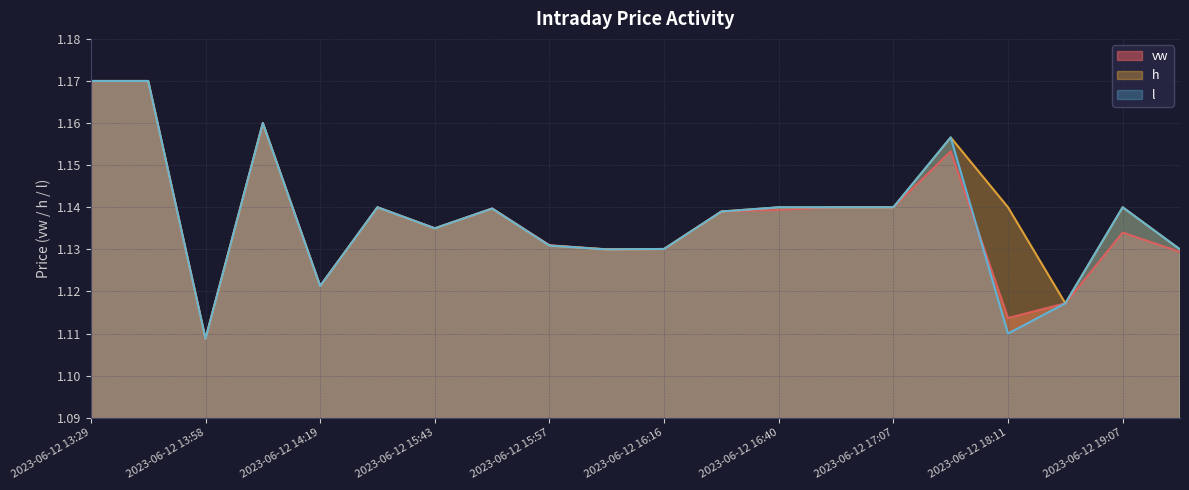

True or false: l has a value of 0.3 at 2023-06-12 14:02.

False